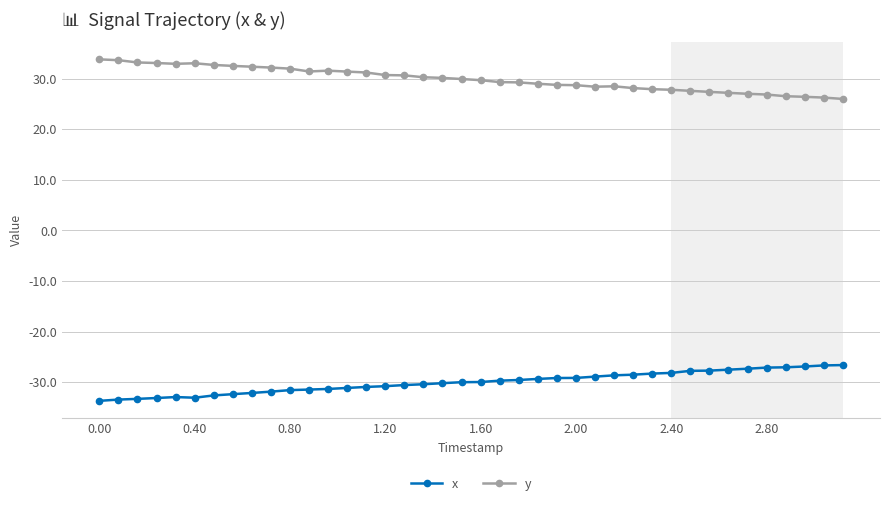

What is the difference between the maximum and minimum values in the y series?

7.8